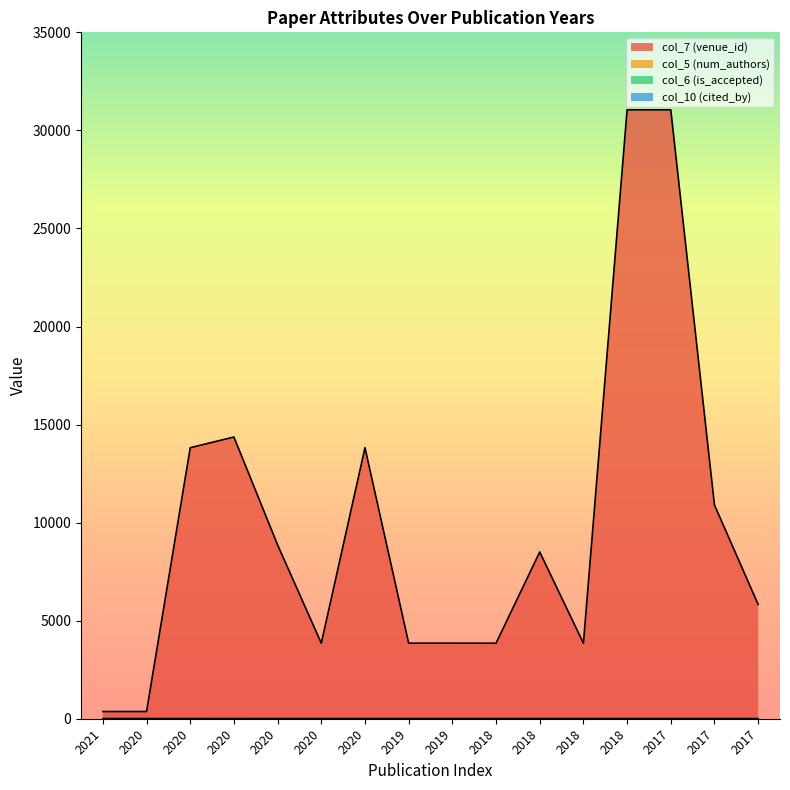

Rank the series at 2020 from highest to lowest value.

col_7 (venue_id), col_5 (num_authors), col_6 (is_accepted)